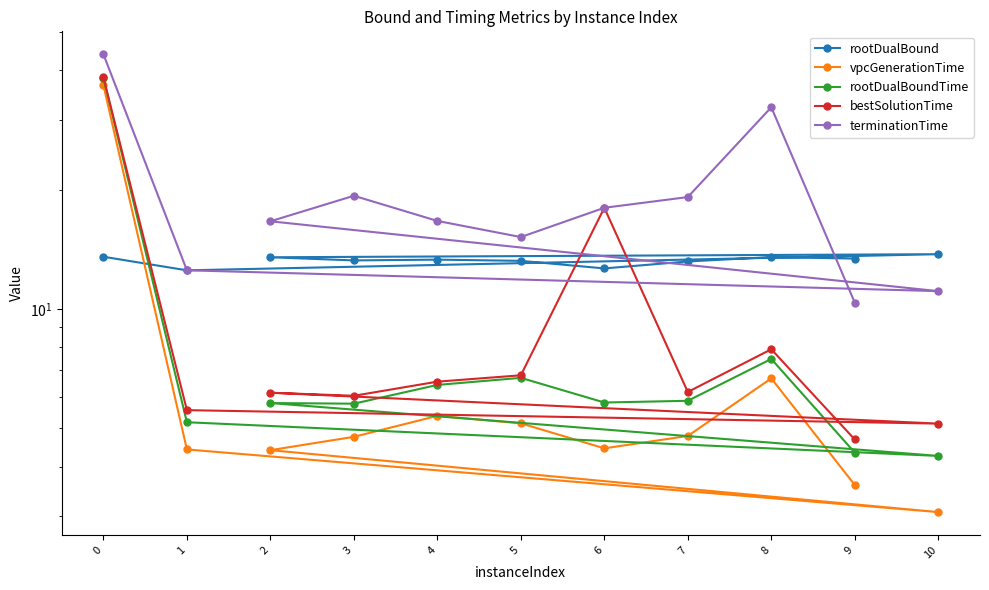

How many values in the terminationTime series exceed 16?

7